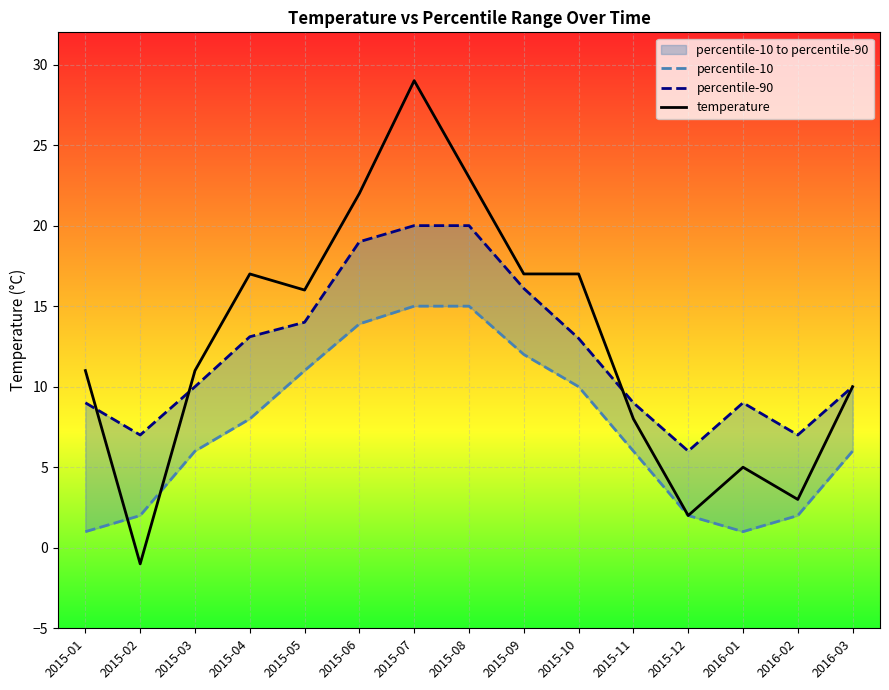

How many times do temperature and percentile-90 cross each other?

3